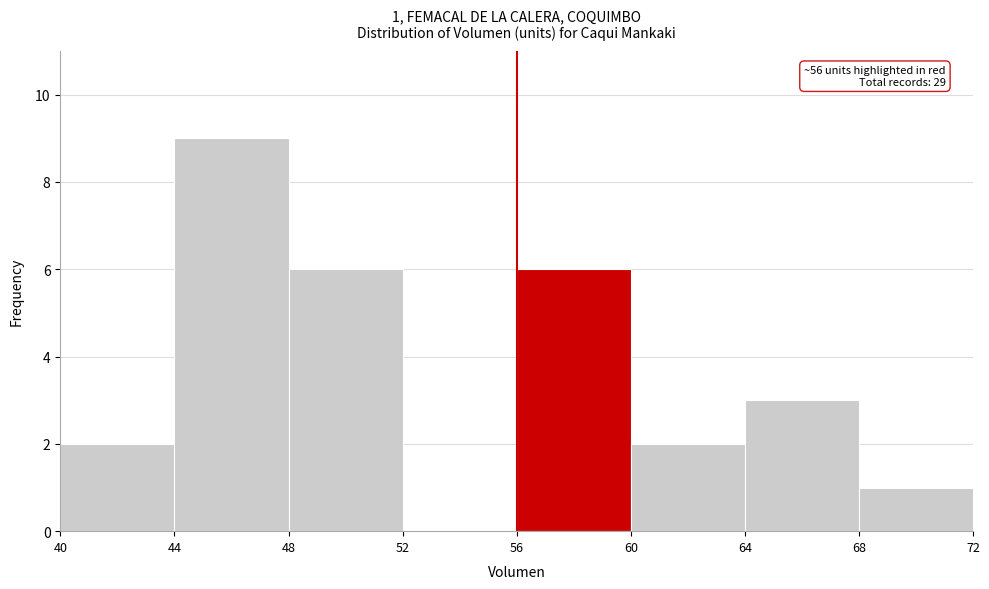

Which range on the x-axis has the tallest bar?

44 to 48